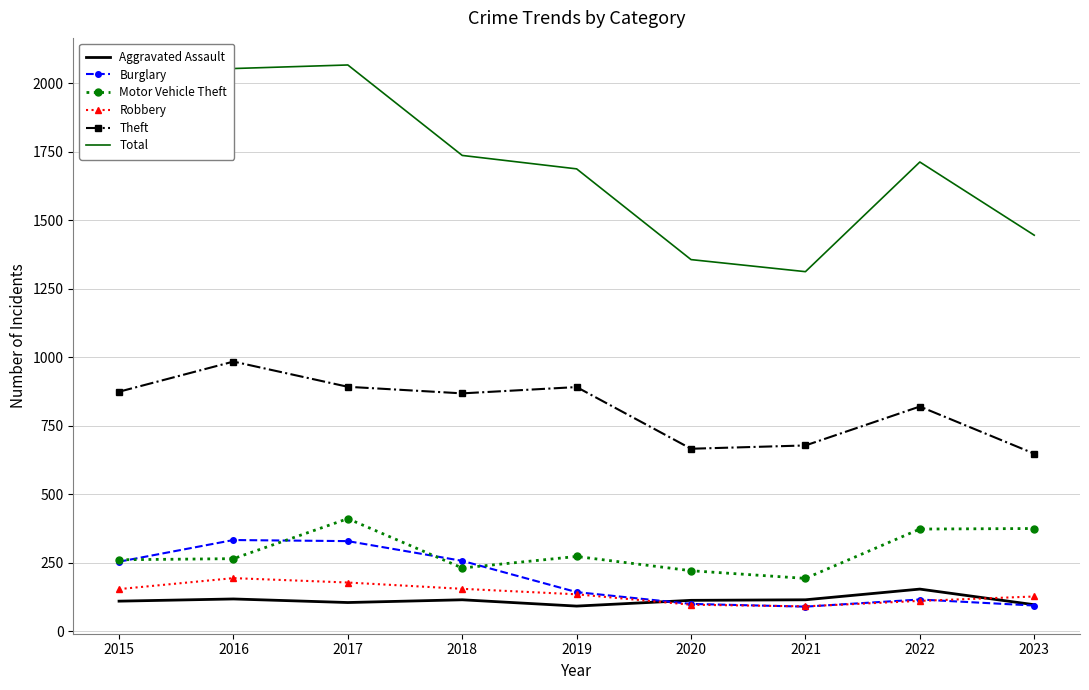

What is the difference between the highest and lowest values at 2021?

1222